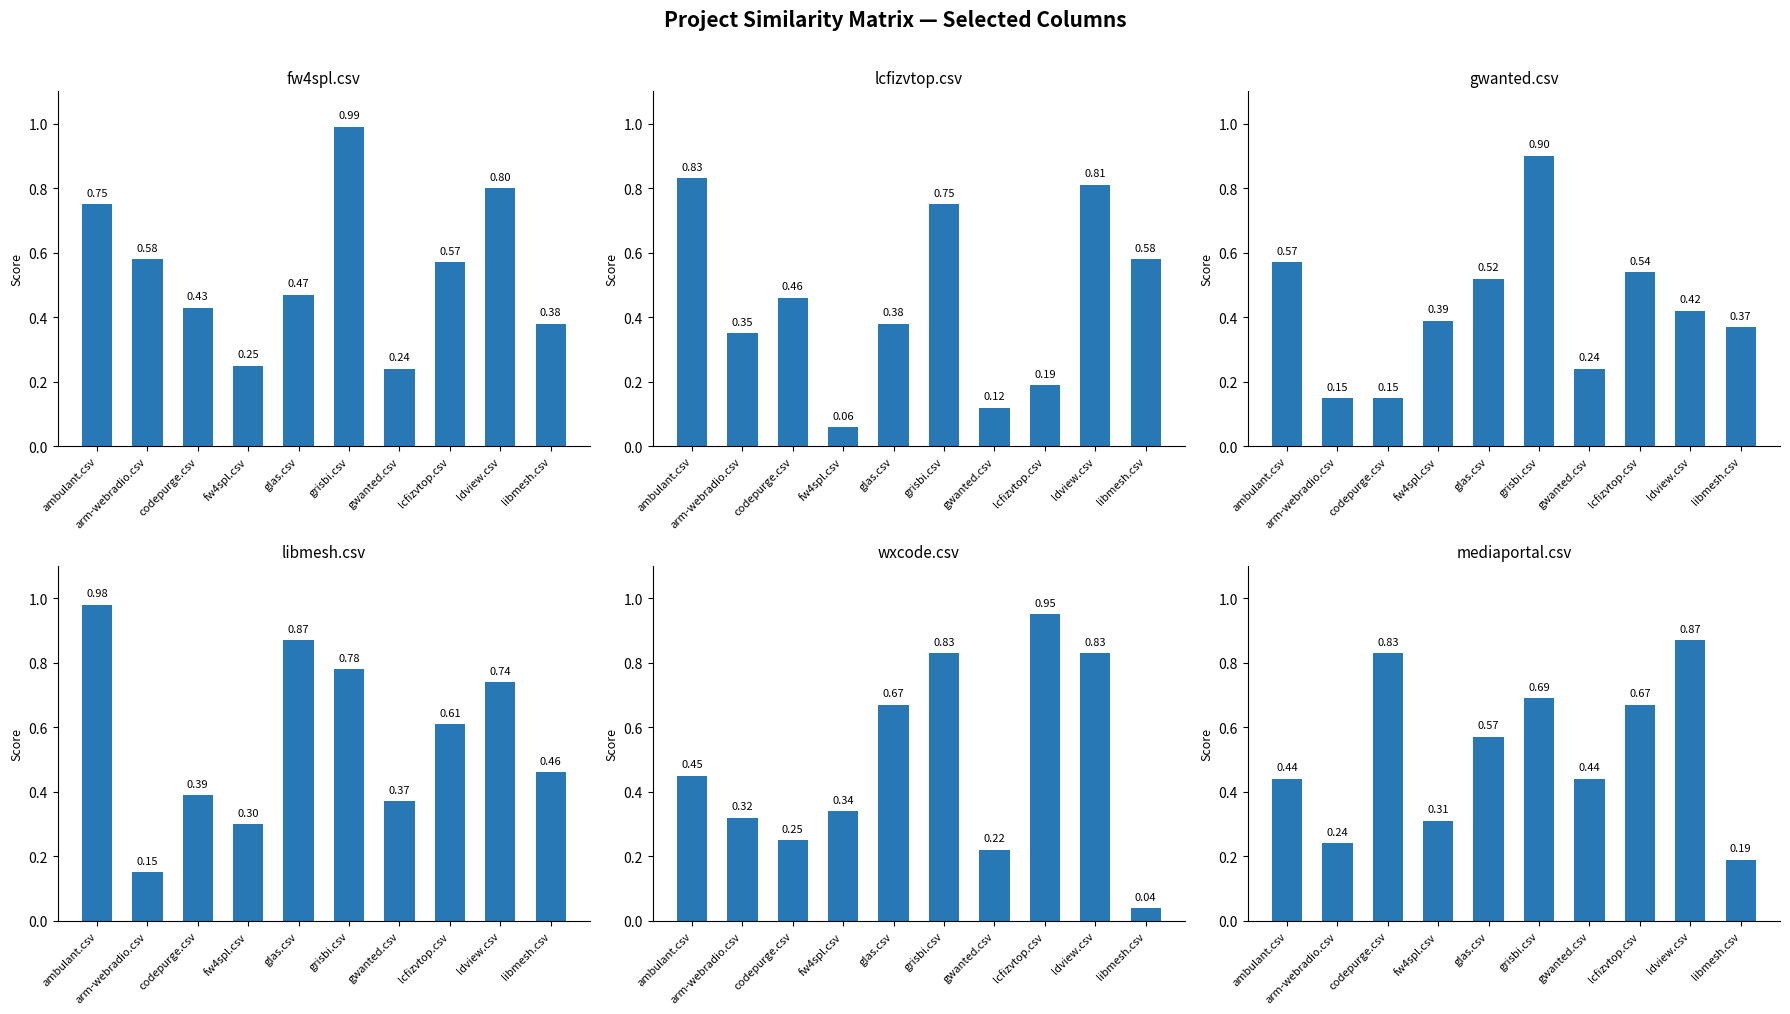

How many categories are shown in the chart?

10